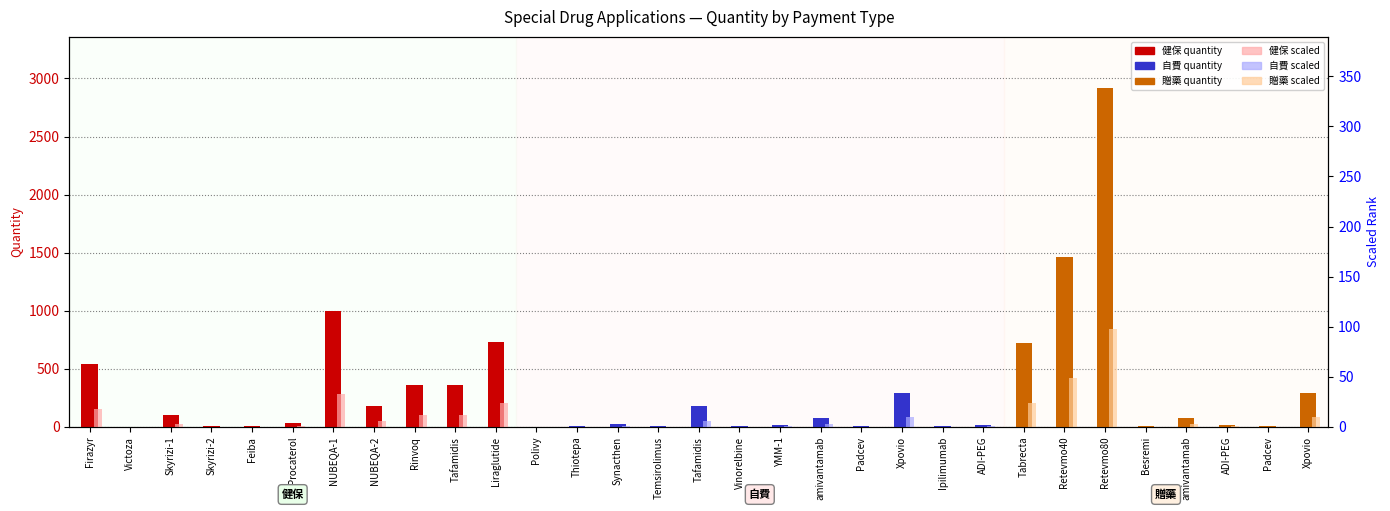

What is the sum of all quantity values?

9466.0